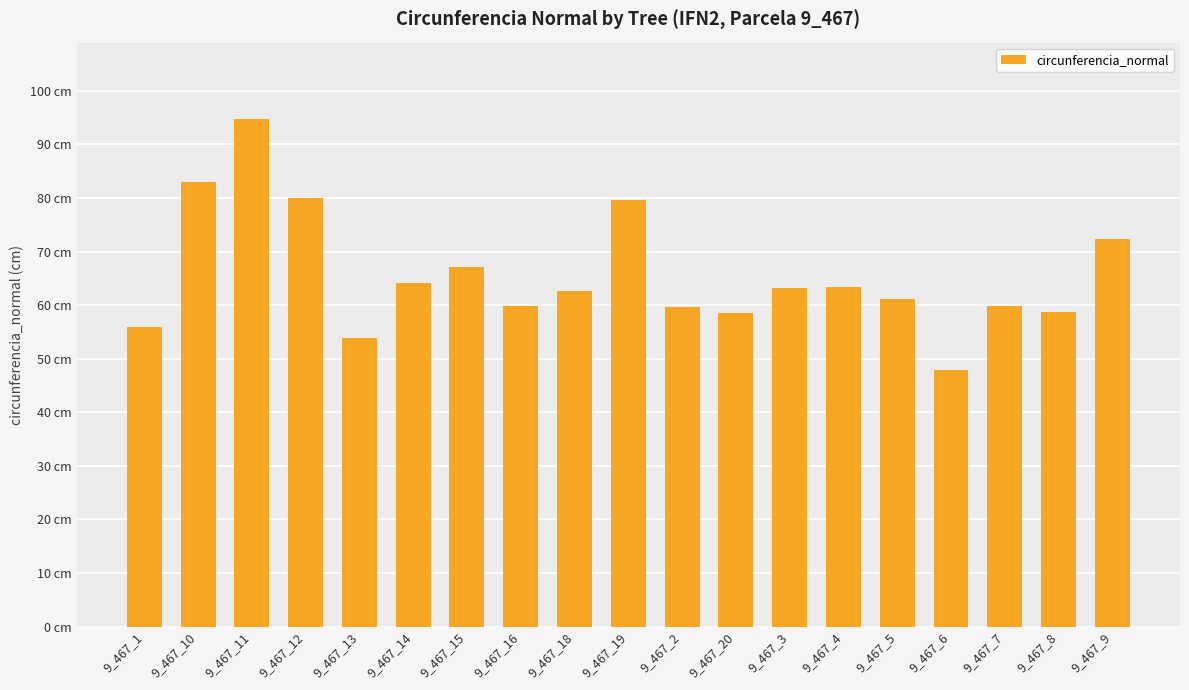

Read the value at 9_467_4.

63.3